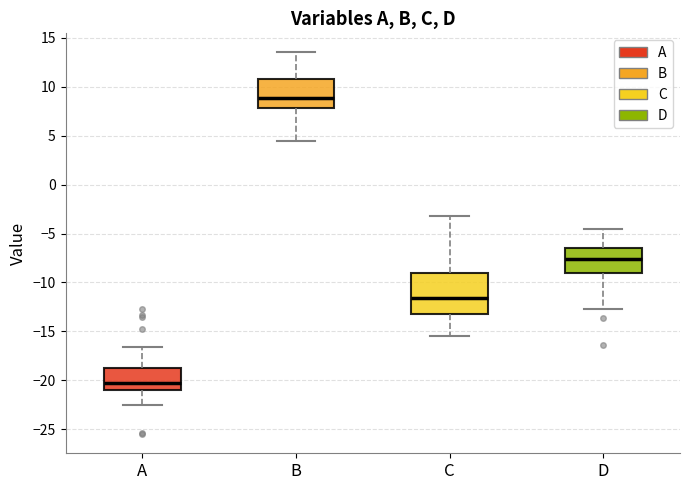

Reading left to right, read every box against the y-axis: the position of its median line, the range the box covers, and the ends of its whiskers. The values are not printed on the chart, so give them approximately, as read against the axis.

A: median -20.0, box -21.0 to -19.0, whiskers -22.5 to -16.5
B: median 9.0, box 8.0 to 11.0, whiskers 4.5 to 13.5
C: median -11.5, box -13.0 to -9.0, whiskers -15.5 to -3.0
D: median -7.5, box -9.0 to -6.5, whiskers -12.5 to -4.5